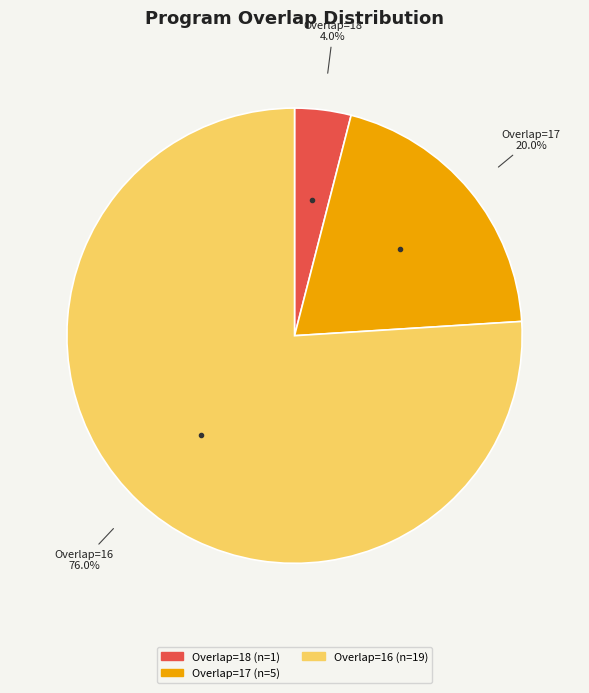

Does any single category account for the majority?

Yes